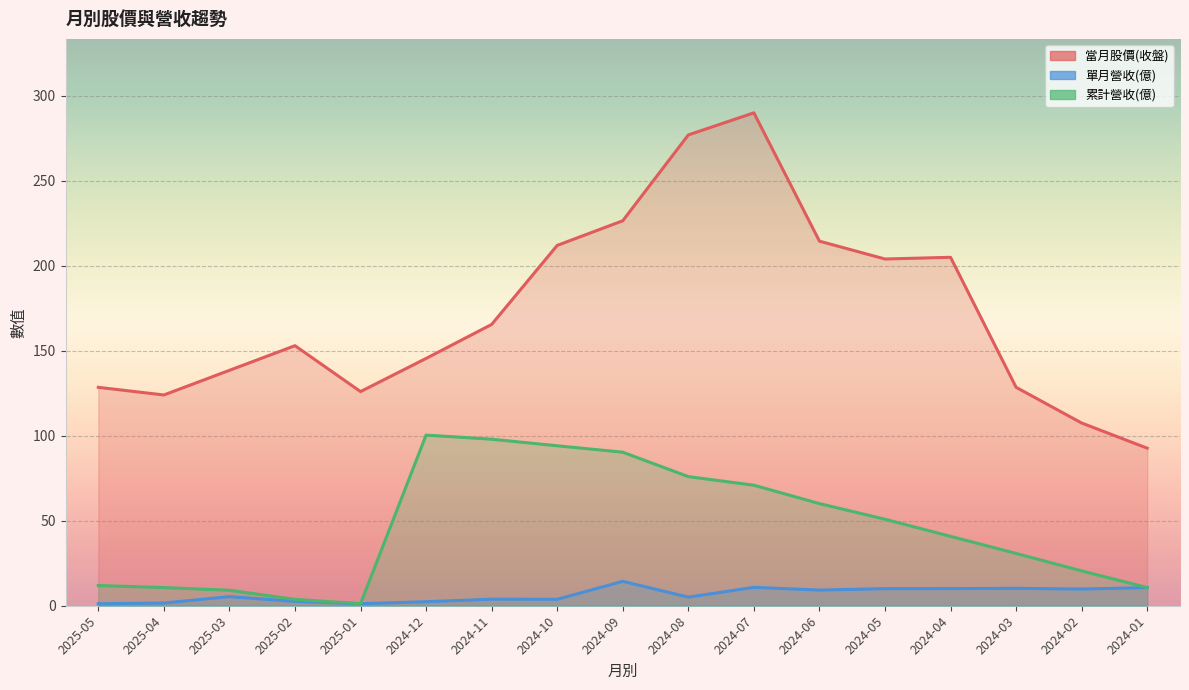

How many series are shown in this chart?

3